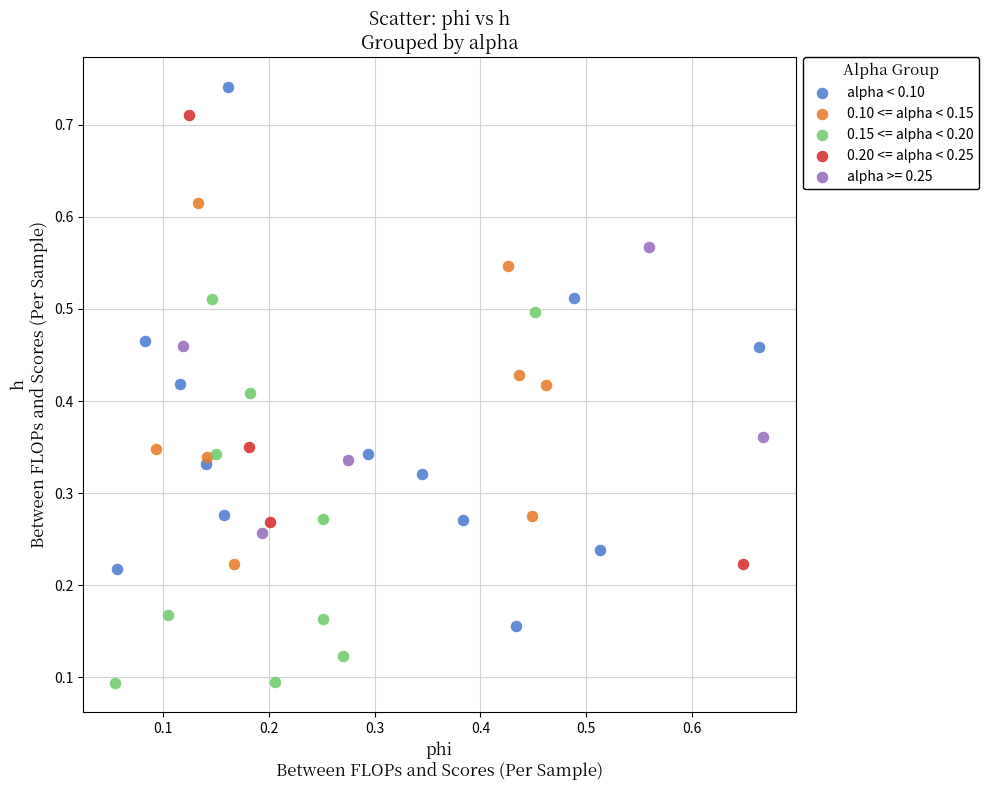

Which series has the largest Y range (max minus min)?

alpha < 0.10